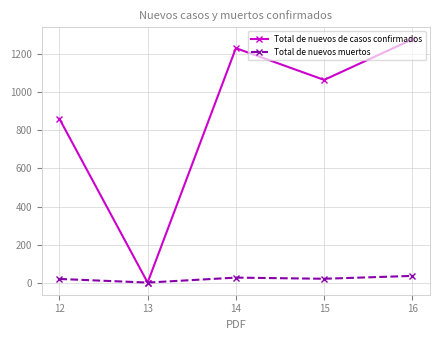

What is the sum of the Total de nuevos muertos values at 15 and 12?

39